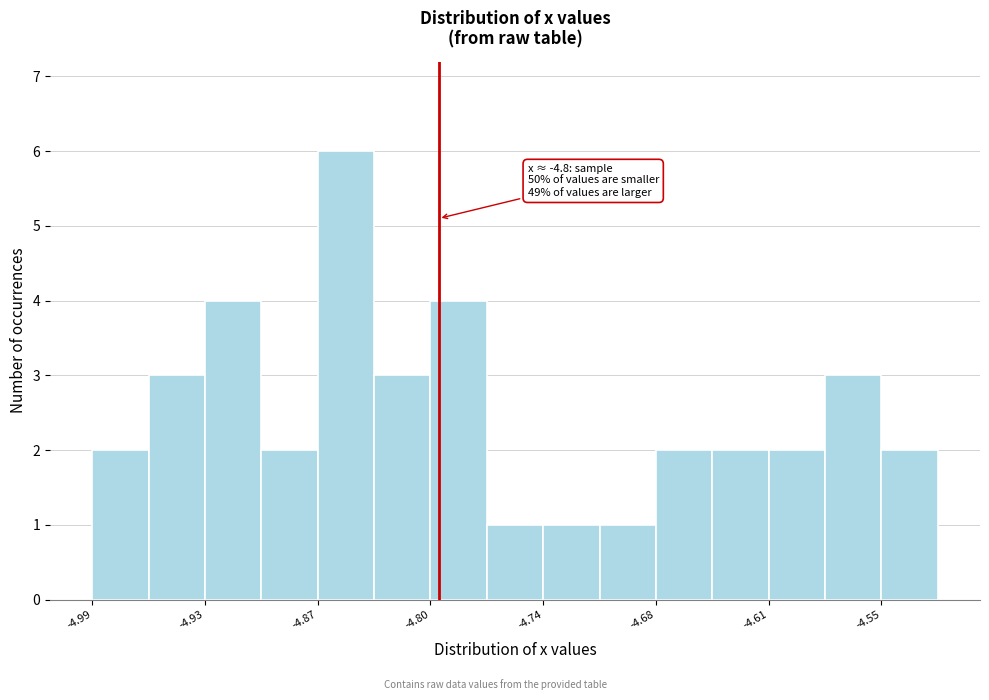

Read against the x-axis, roughly where is the centre of the tallest bar?

-4.85